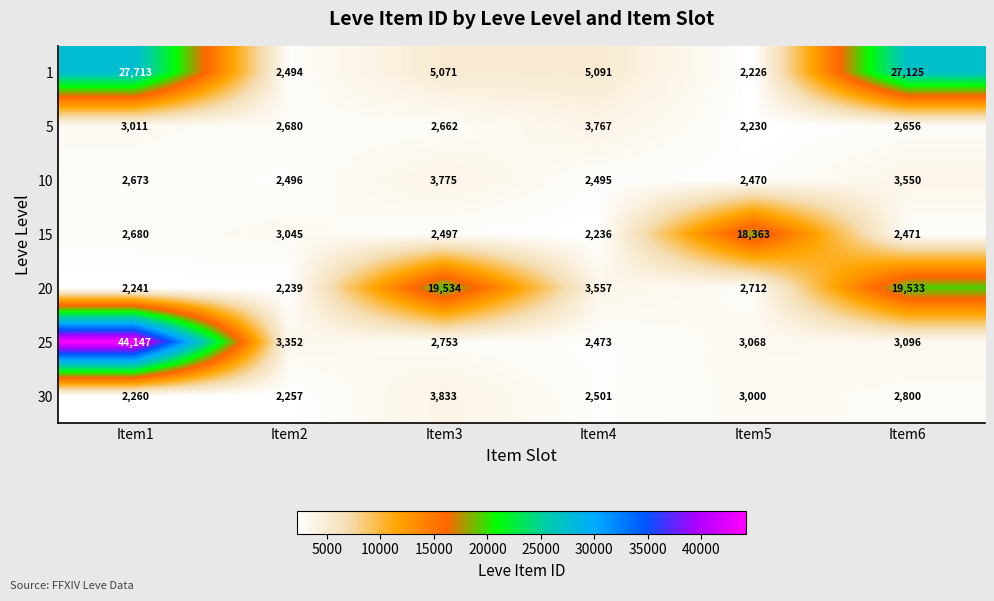

How many series are shown in this chart?

7